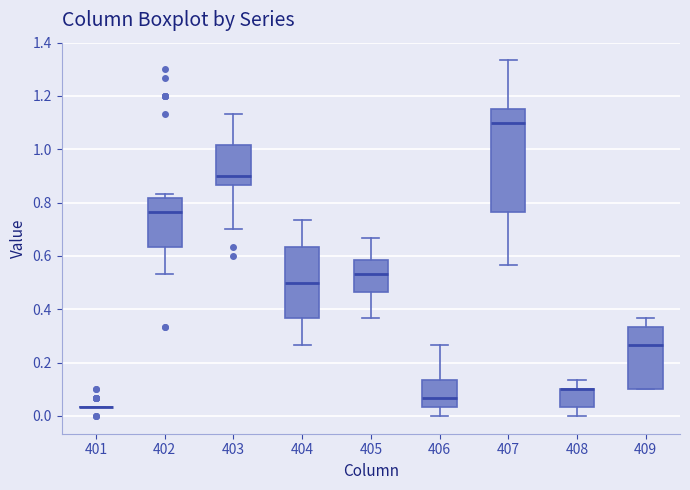

Reading left to right, read every box against the y-axis: the position of its median line, the range the box covers, and the ends of its whiskers. The values are not printed on the chart, so give them approximately, as read against the axis.

401: box collapsed to a line at 0.04, whiskers 0.04 to 0.04
402: median 0.76, box 0.64 to 0.82, whiskers 0.54 to 0.84
403: median 0.90, box 0.86 to 1.02, whiskers 0.70 to 1.14
404: median 0.50, box 0.36 to 0.64, whiskers 0.26 to 0.74
405: median 0.54, box 0.46 to 0.58, whiskers 0.36 to 0.66
406: median 0.06, box 0.04 to 0.14, whiskers 0.00 to 0.26
407: median 1.10, box 0.76 to 1.16, whiskers 0.56 to 1.34
408: median 0.10 (drawn on the box's upper edge), box 0.04 to 0.10, whiskers 0.00 to 0.14
409: median 0.26, box 0.10 to 0.34, whiskers 0.10 to 0.36